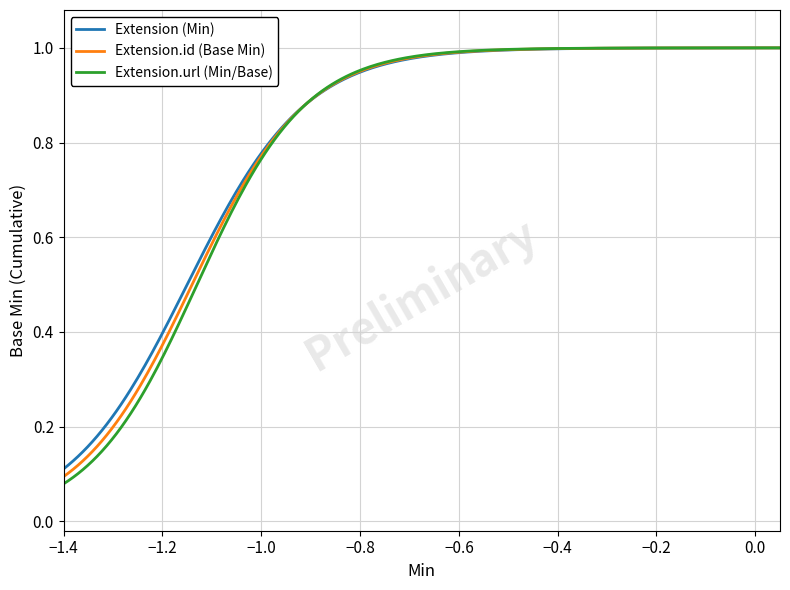

Which series has the largest range (max minus min)?

Extension.url (Min/Base)